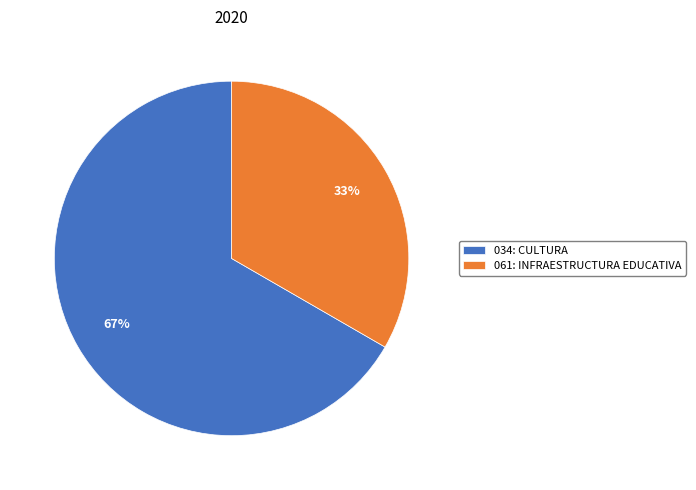

Which slice is the largest?

034: CULTURA